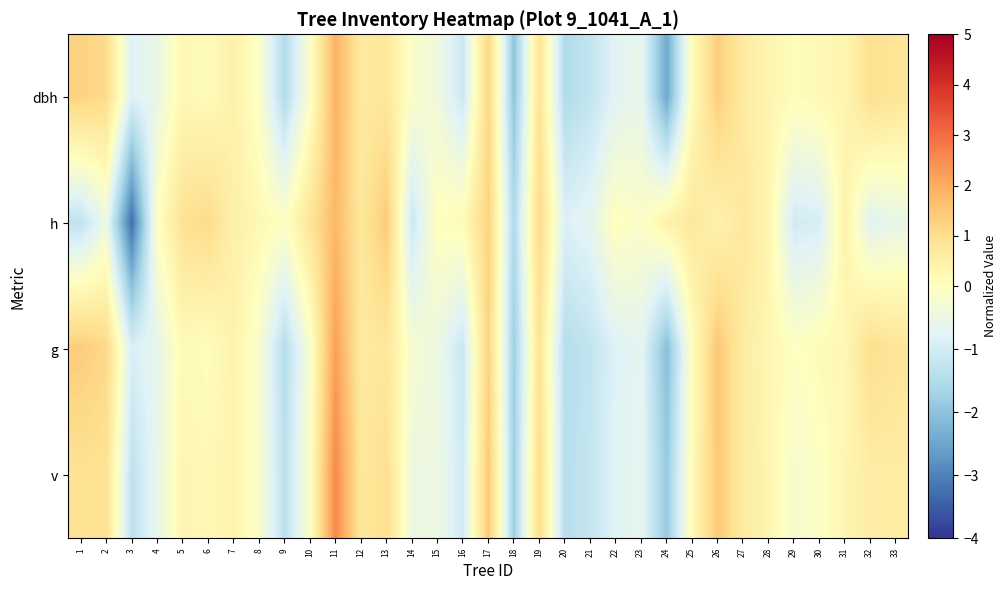

Rank the series by their average value, from highest to lowest.

v, dbh, g, h